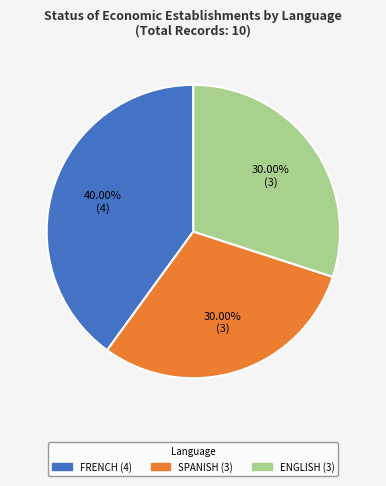

To the nearest percent, what is the combined percentage of SPANISH and FRENCH?

70%